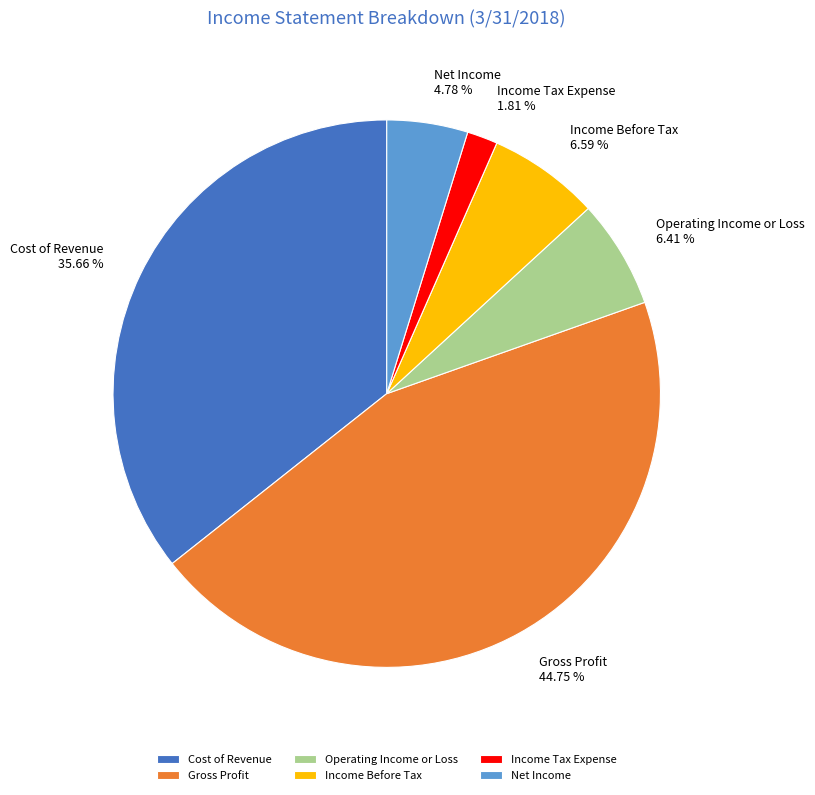

Between Income Tax Expense and Cost of Revenue, which is larger?

Cost of Revenue